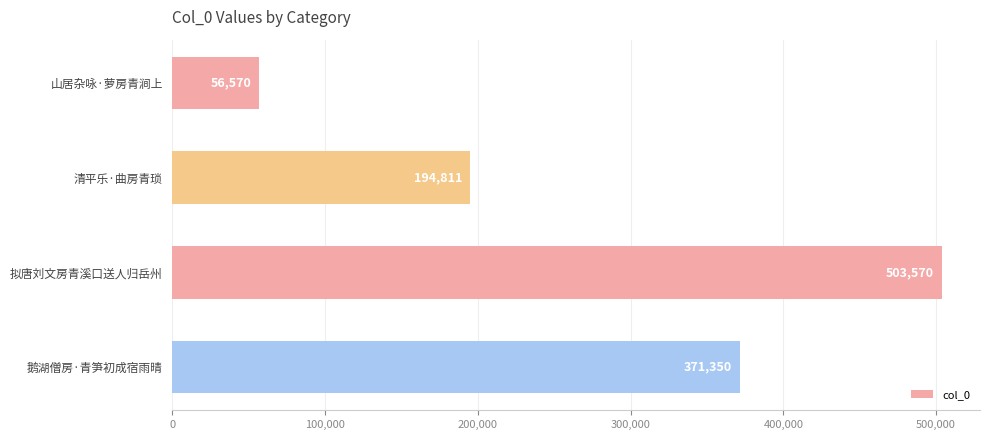

Count the values in the range 194811 to 503570.

3